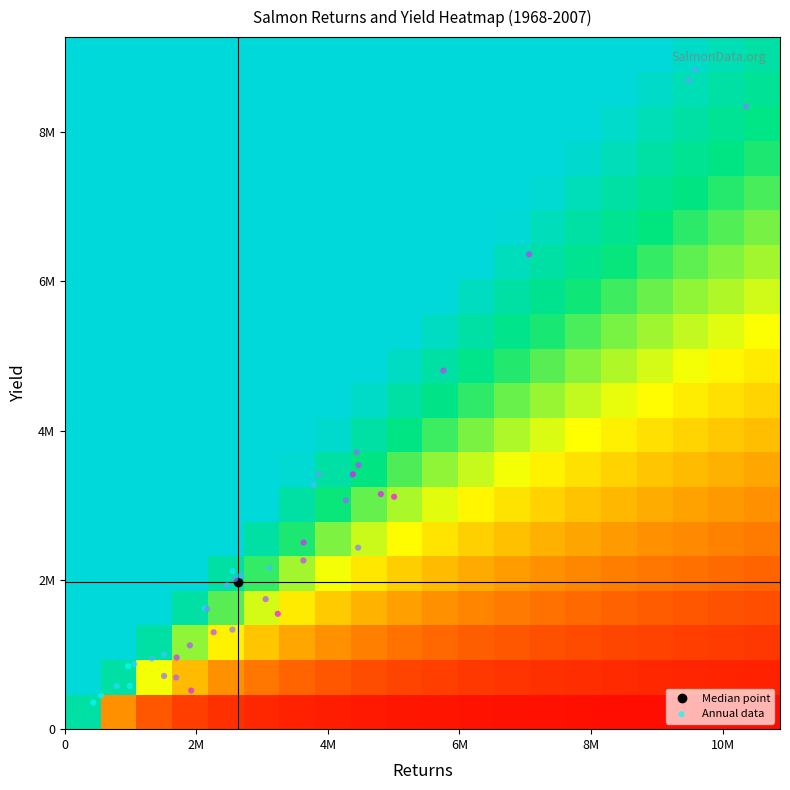

Rank the series by their maximum value, from lowest to highest.

1969, 1970, 1974, 1968, 1971, 1975, 1979, 1976, 1990, 1993, 2001, 1995, 2003, 1973, 1986, 1996, 1981, 1988, 1972, 1985, 1980, 1994, 1977, 2004, 1997, 2002, 1978, 1984, 1992, 2007, 1991, 1989, 1998, 2005, 2006, 1999, 2000, 1983, 1982, 1987